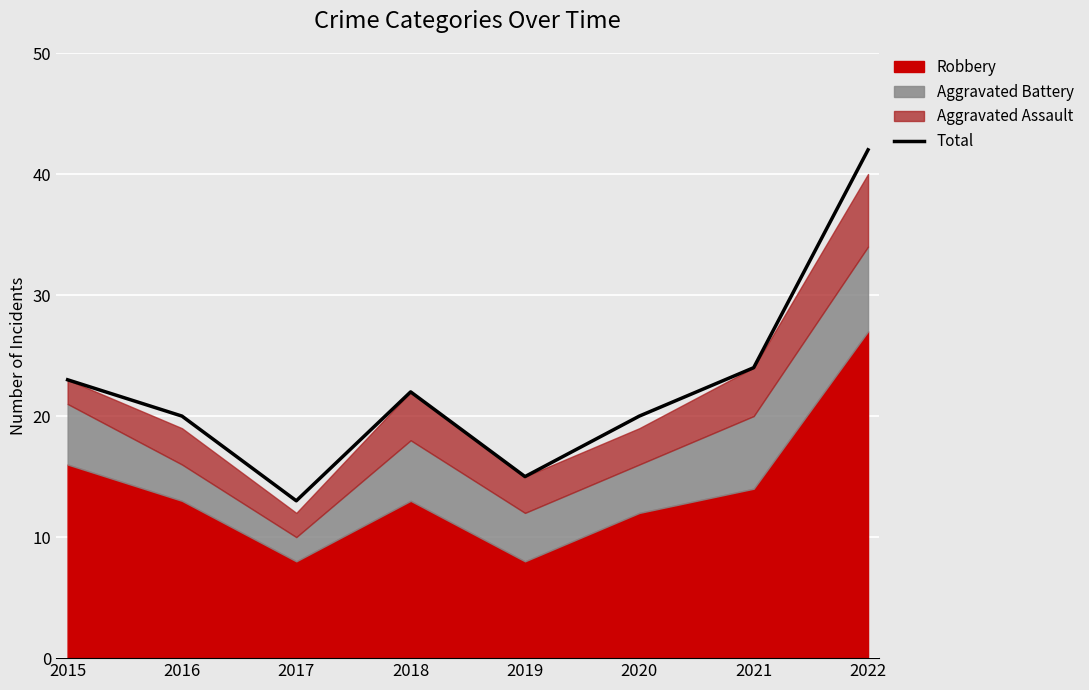

What is the value of the 5th point from the left?

15